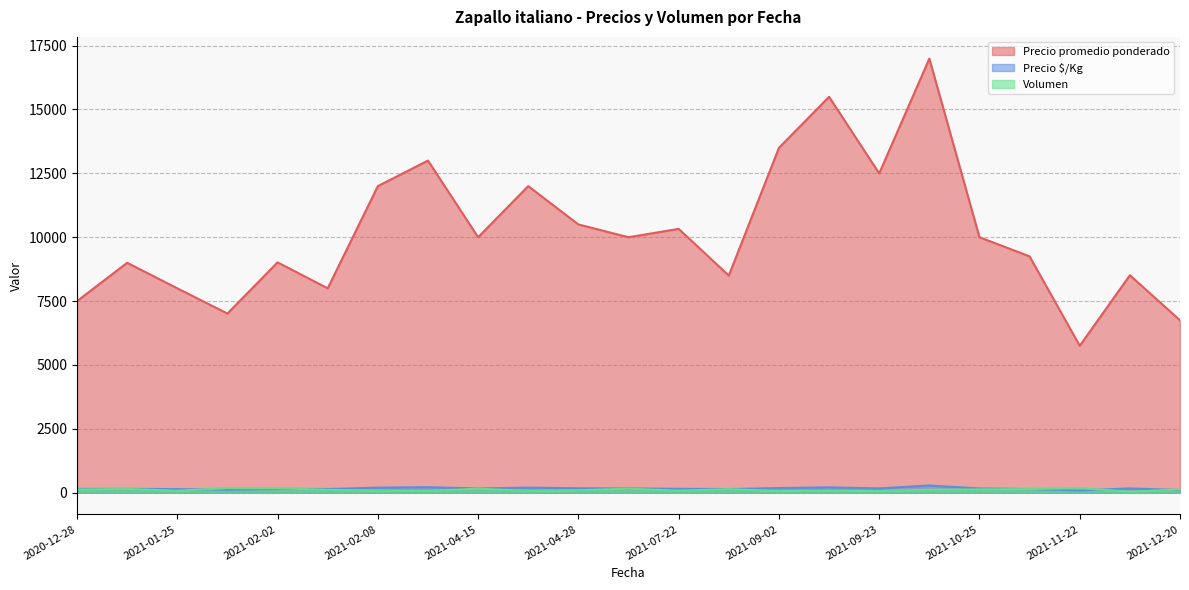

What is the difference between the Precio $/Kg values at 2021-11-22 and 2021-09-16?

15